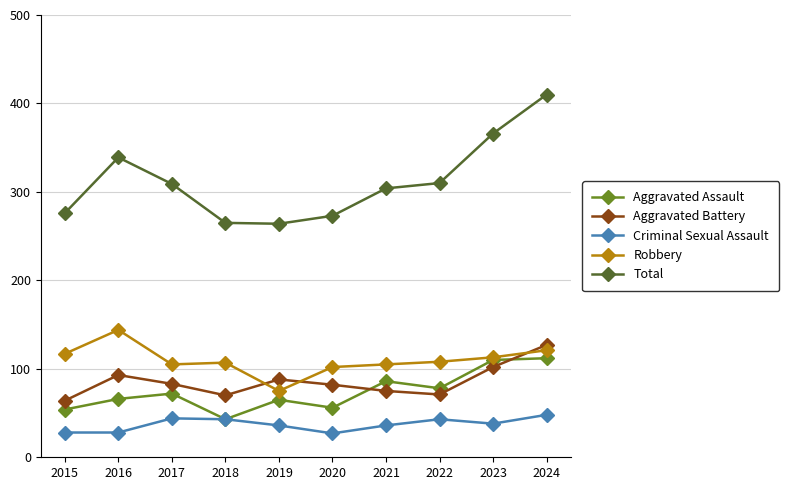

How many categories are shown in the chart?

10